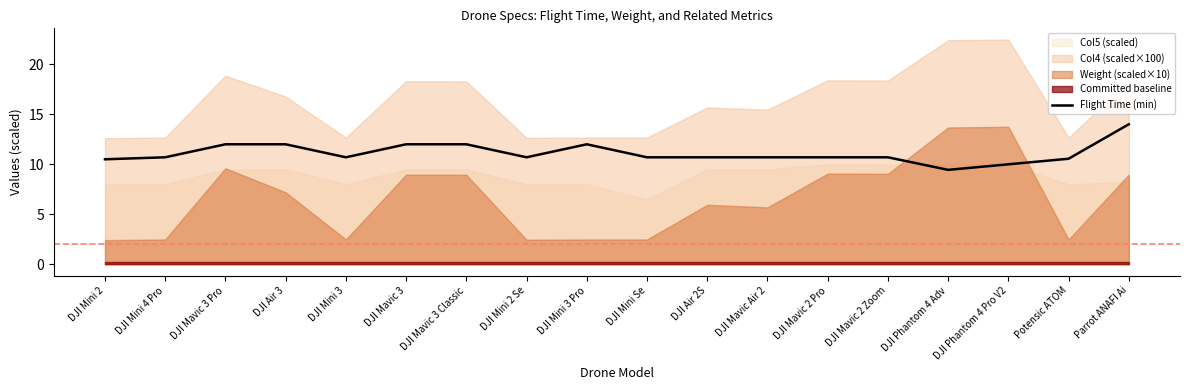

List the labels in order of value, smallest first.

DJI Phantom 4 Adv, DJI Phantom 4 Pro V2, DJI Mini 2, Potensic ATOM, DJI Mini 4 Pro, DJI Mini 3, DJI Mini 2 Se, DJI Mini Se, DJI Air 2S, DJI Mavic Air 2, DJI Mavic 2 Pro, DJI Mavic 2 Zoom, DJI Mavic 3 Pro, DJI Air 3, DJI Mavic 3, DJI Mavic 3 Classic, DJI Mini 3 Pro, Parrot ANAFI Ai